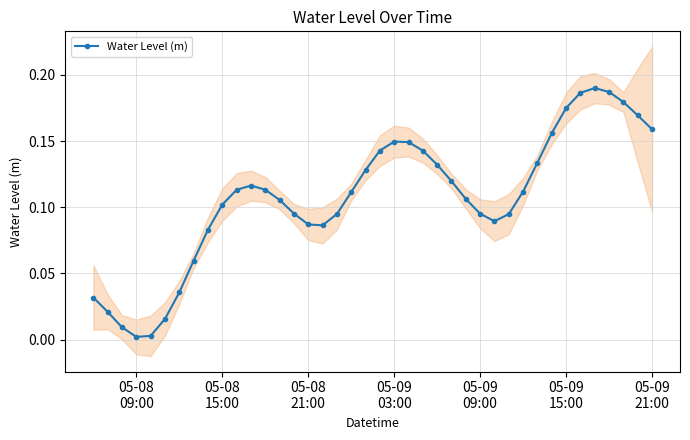

True or false: Water Level (m) has more than 0 interior local peaks.

True